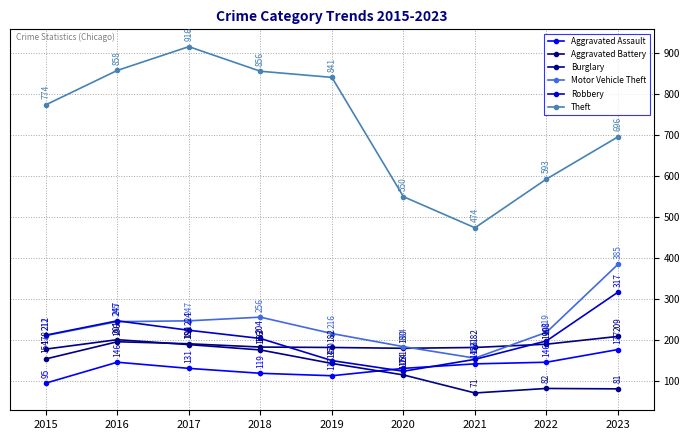

True or false: Burglary and Aggravated Battery intersect in this chart.

True